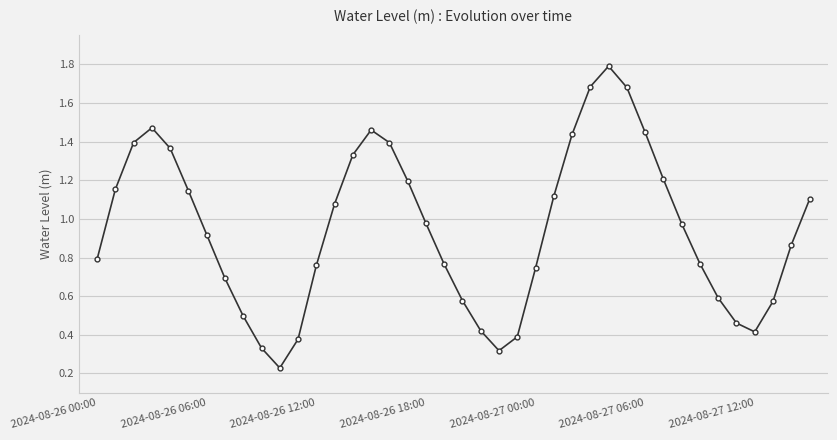

What is the maximum value shown in the chart?

1.8